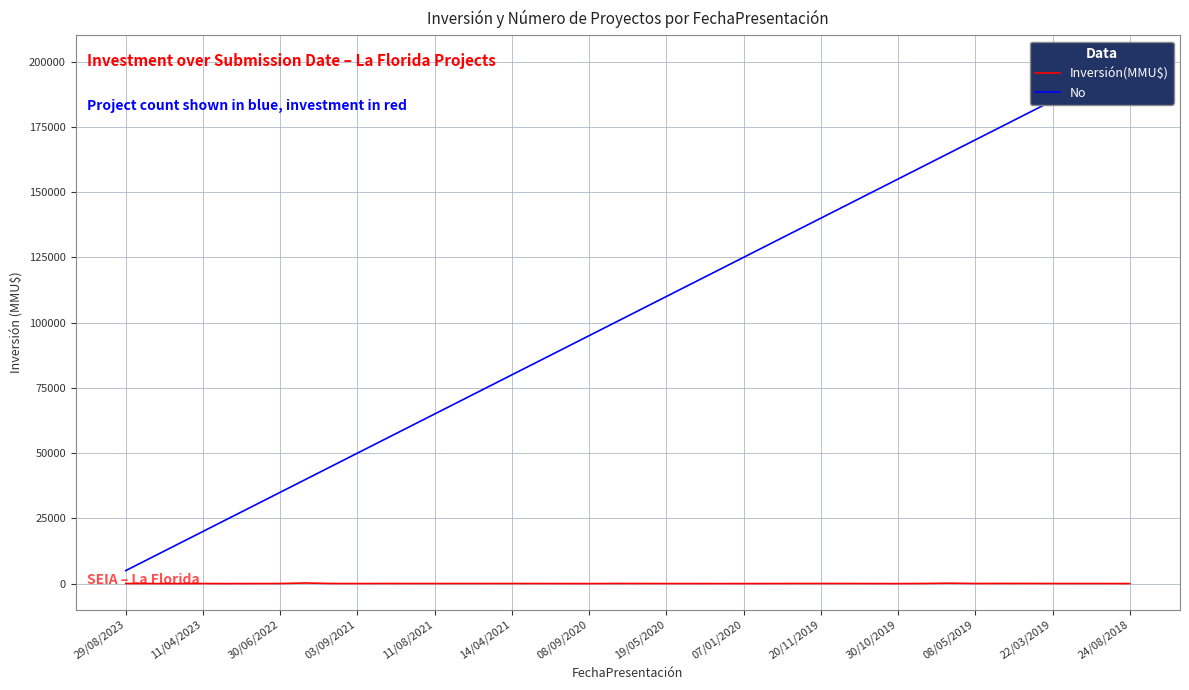

Which has a higher value, 08/09/2020 or 24/08/2018?

24/08/2018